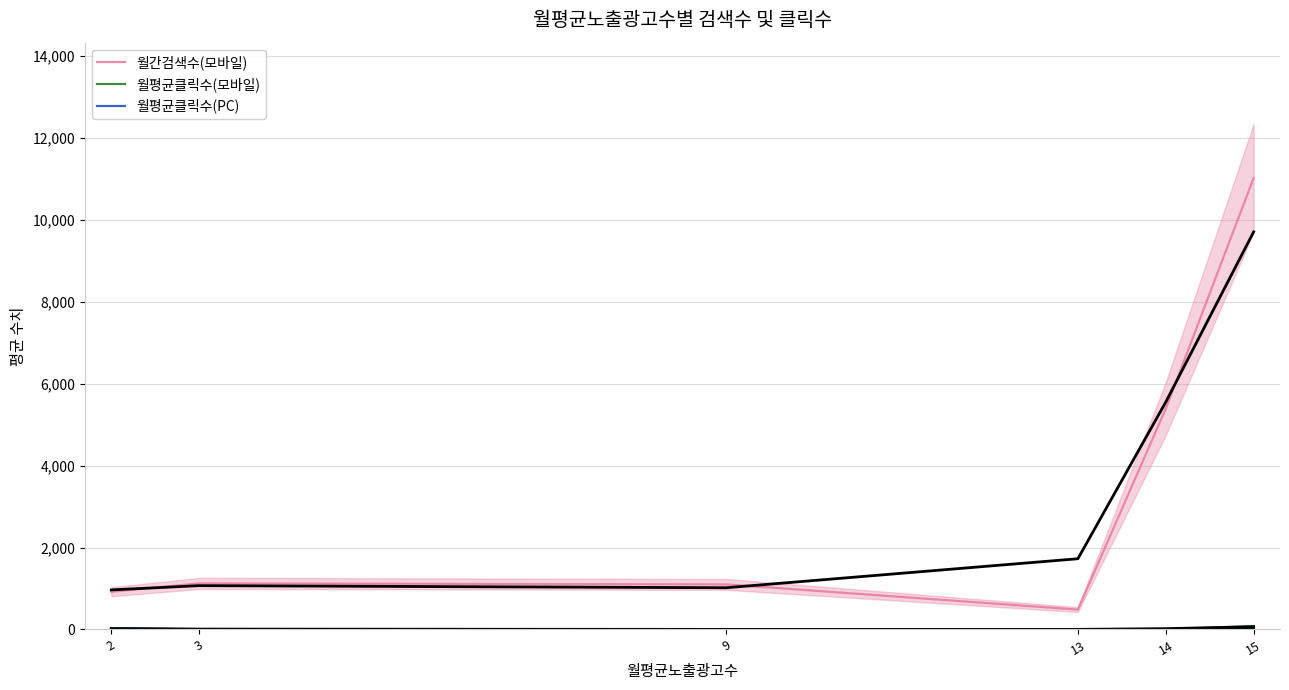

Between 2 and 14, which is larger?

14